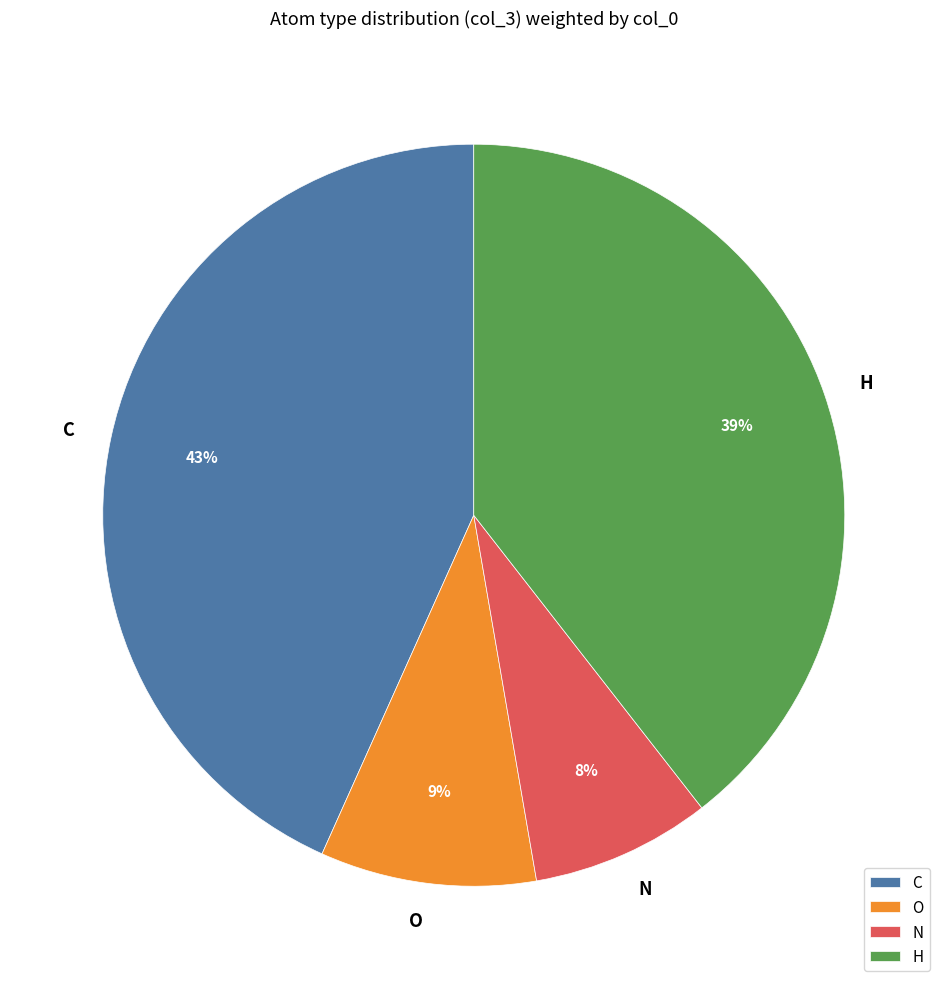

Which category has the smallest portion of the pie?

N